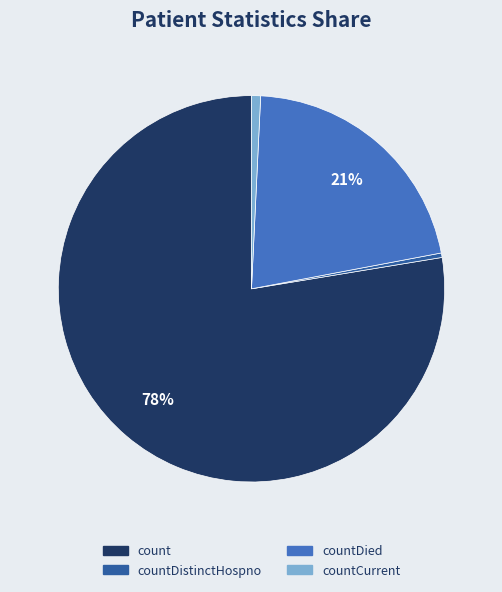

To the nearest percent, what is the average slice percentage?

25%